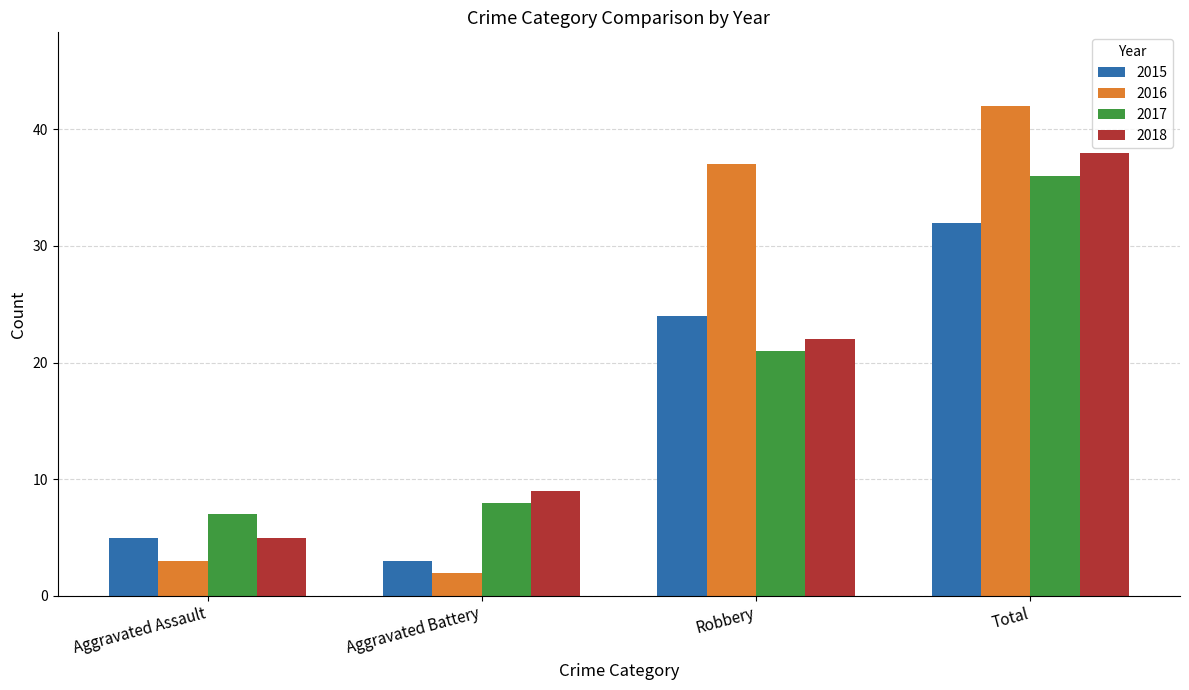

Which category has the lowest value across all series?

Aggravated Battery